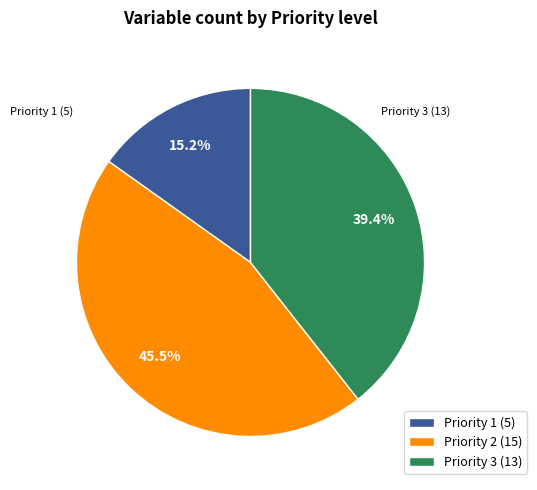

What percentage is NOT represented by Priority 2?

54.5%